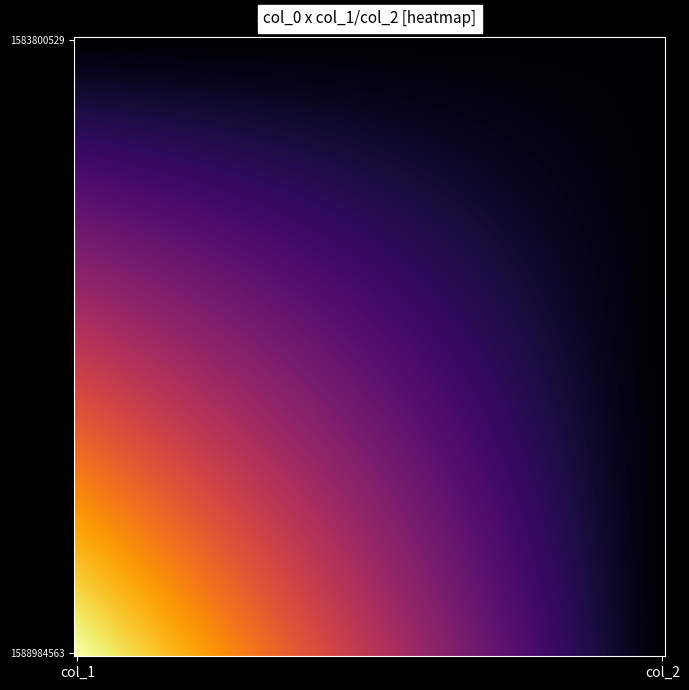

Reading left to right, extract all data points from this chart.

1583800529: col_1=0	col_2=0
1588984563: col_1=1	col_2=0